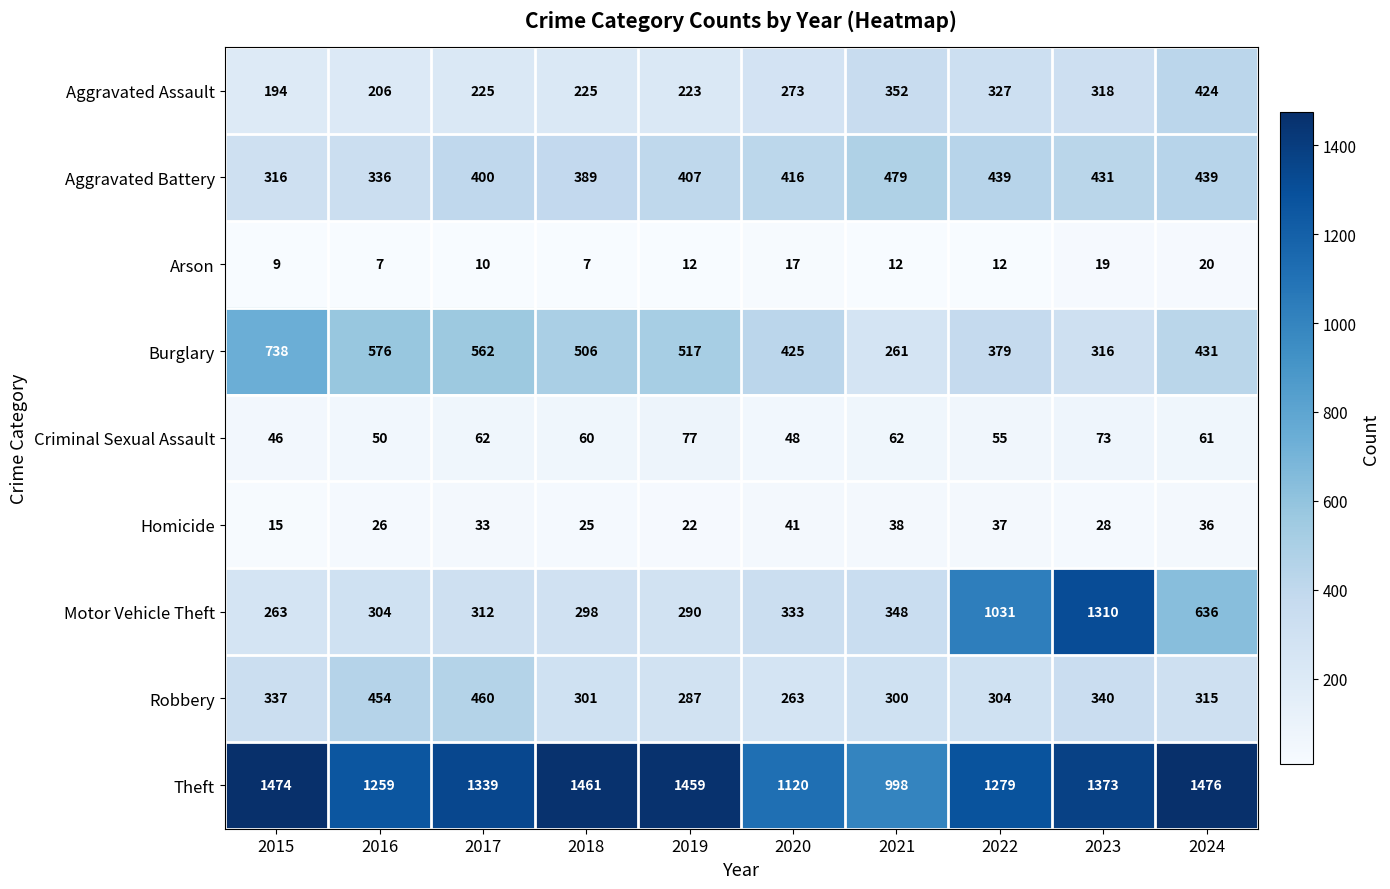

Is it true that Aggravated Battery equals 88 at 2017?

False